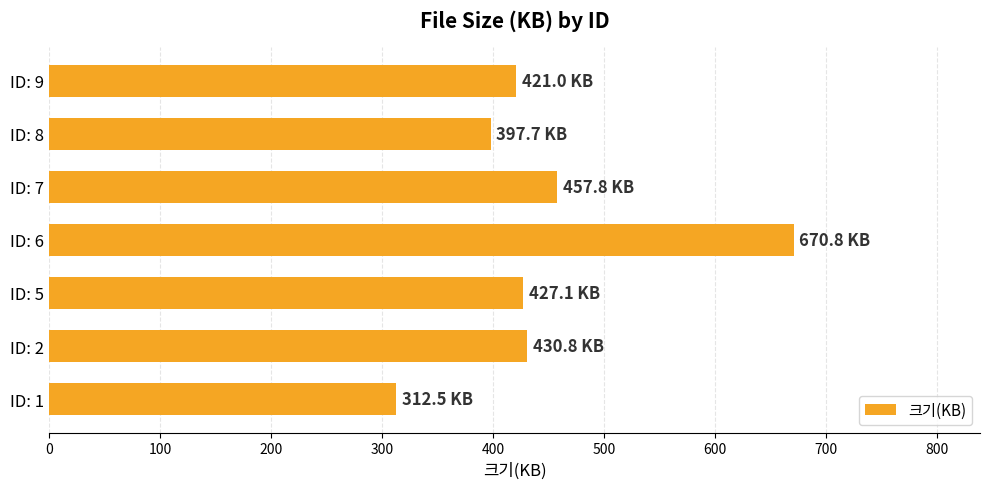

What is the approximate value at ID: 9?

421.0